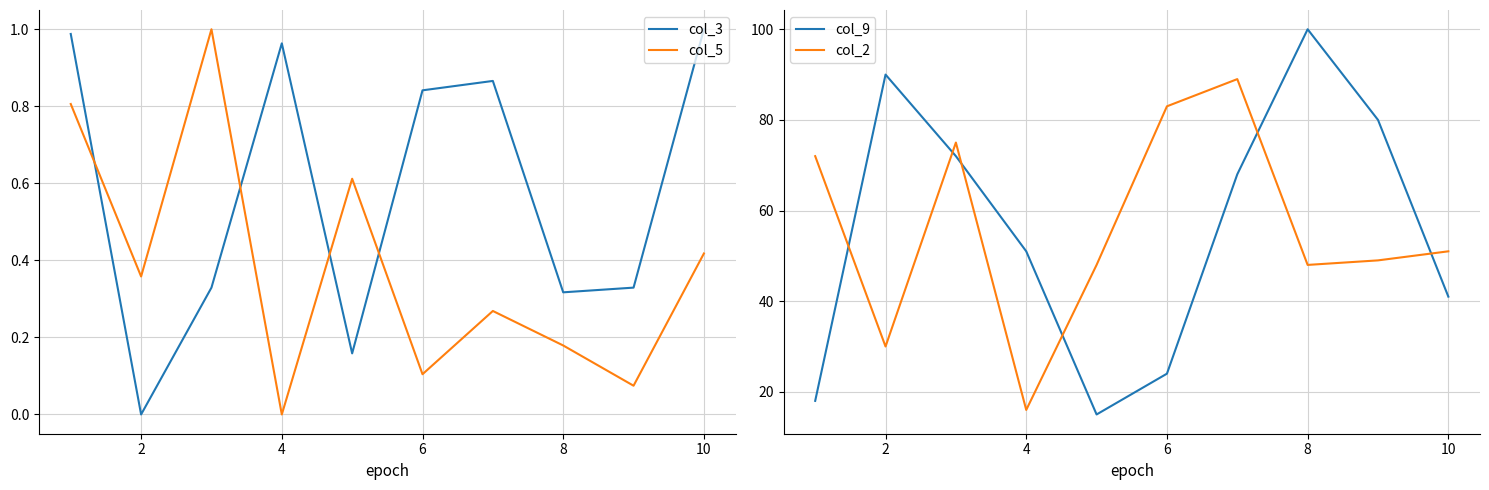

What is the value of the col_2 point at the 5th from the left?

48.0